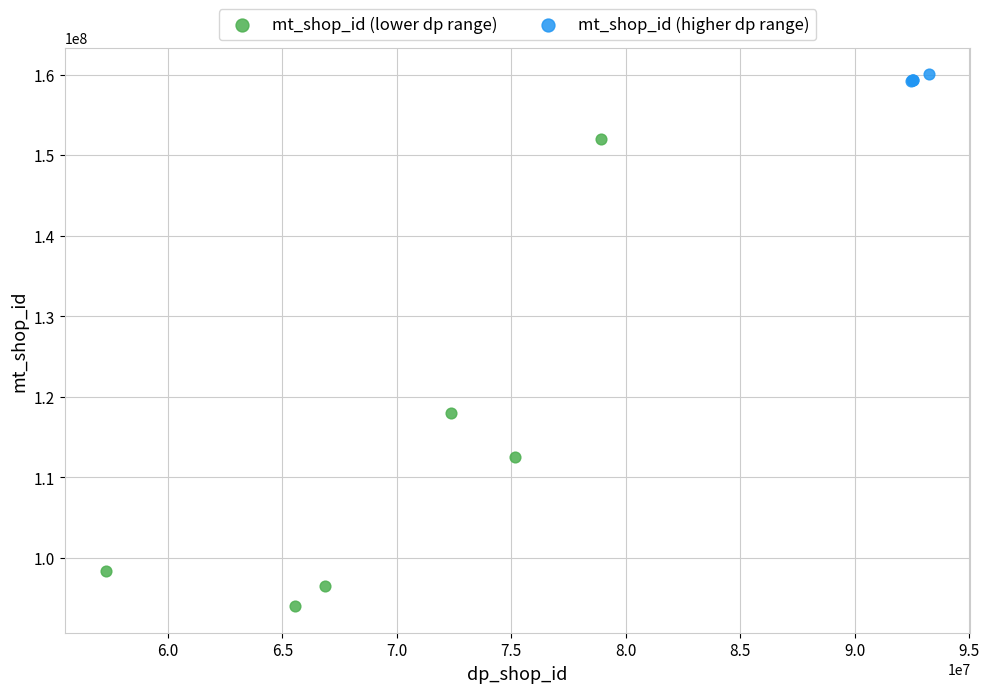

Which series contains the highest Y value?

mt_shop_id (higher dp range)